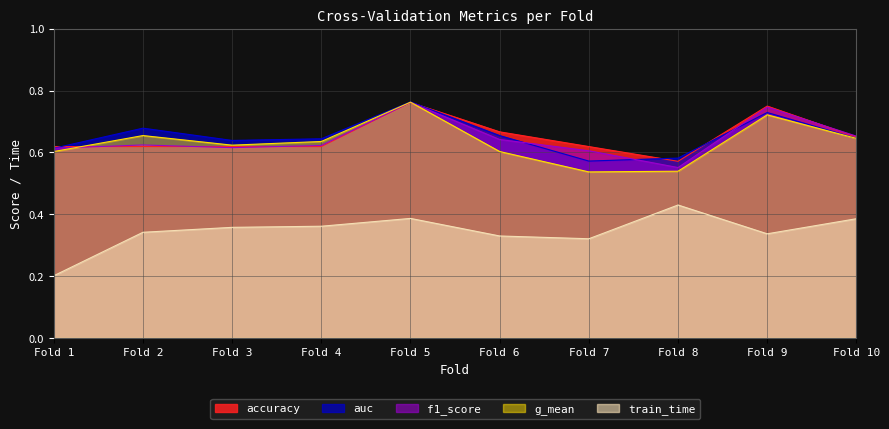

What is the minimum value shown in the chart?

0.2